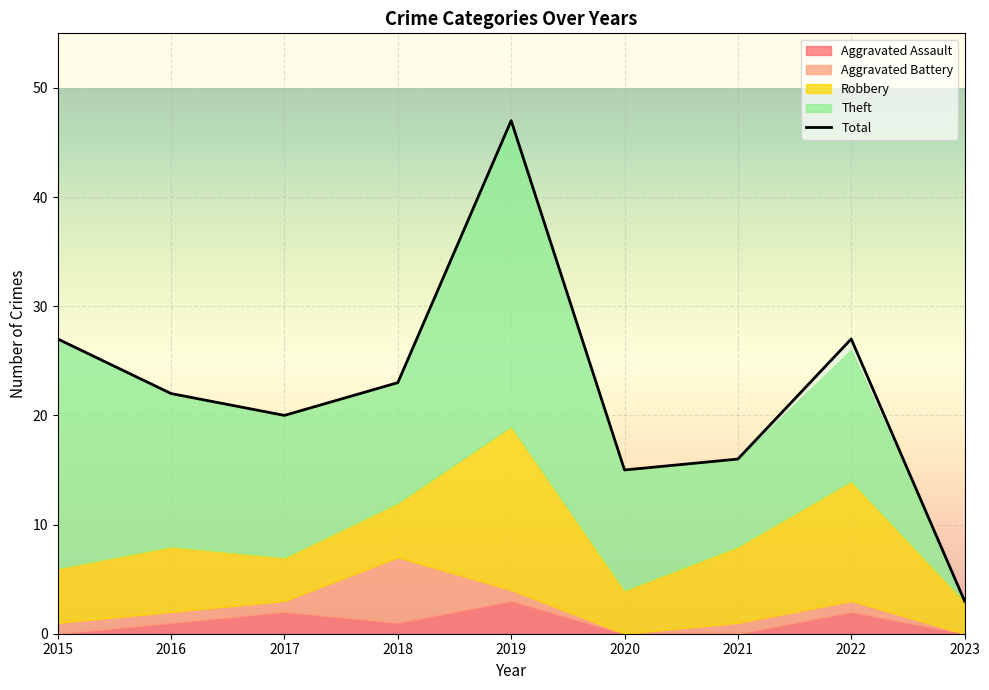

In Robbery, how many points are lower than both neighbors (excluding endpoints)?

2